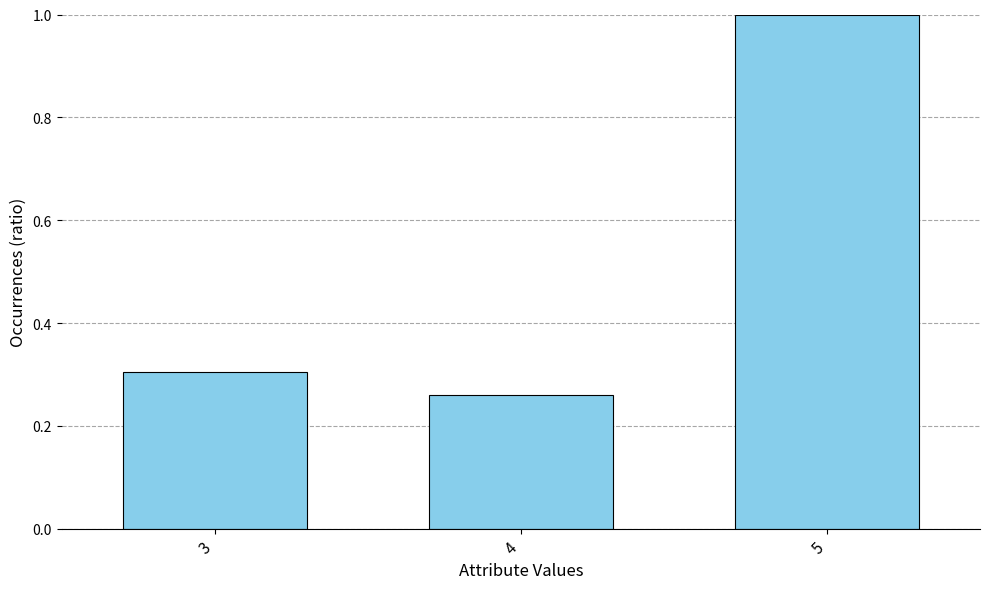

The value at 3 is 0.1. True or false?

False